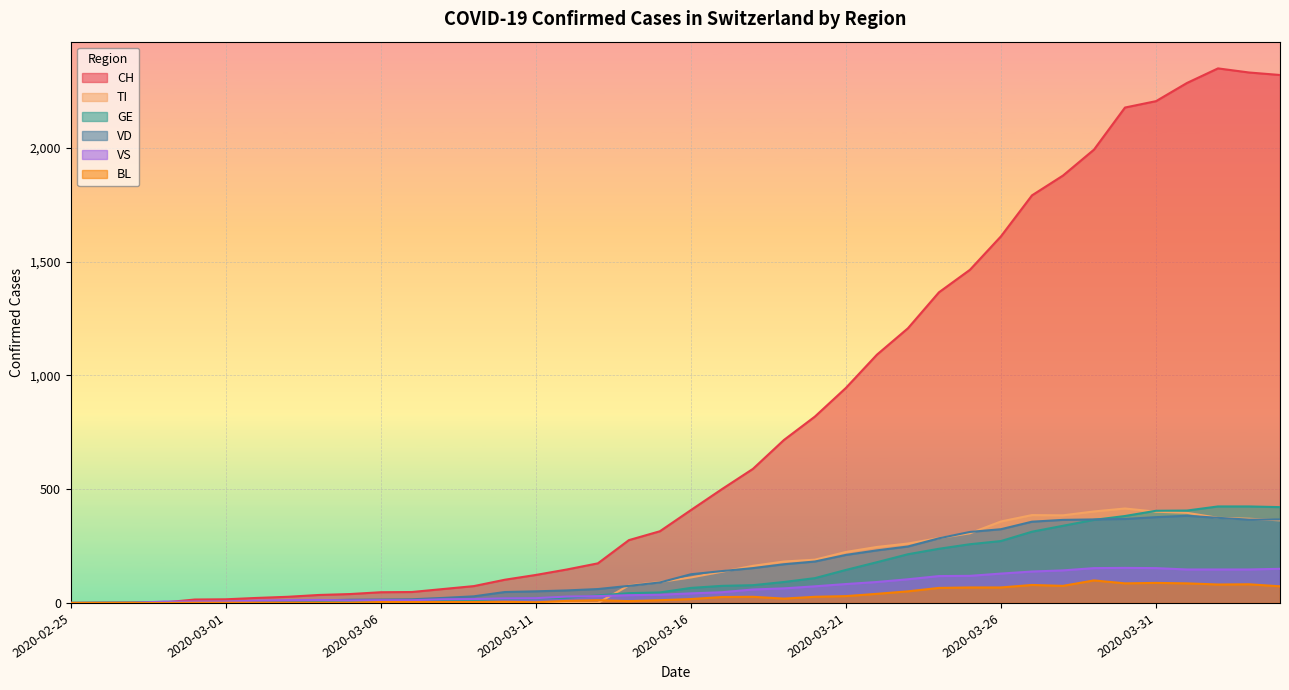

What is the spread (max minus min) of values at 2020-03-28?

1803